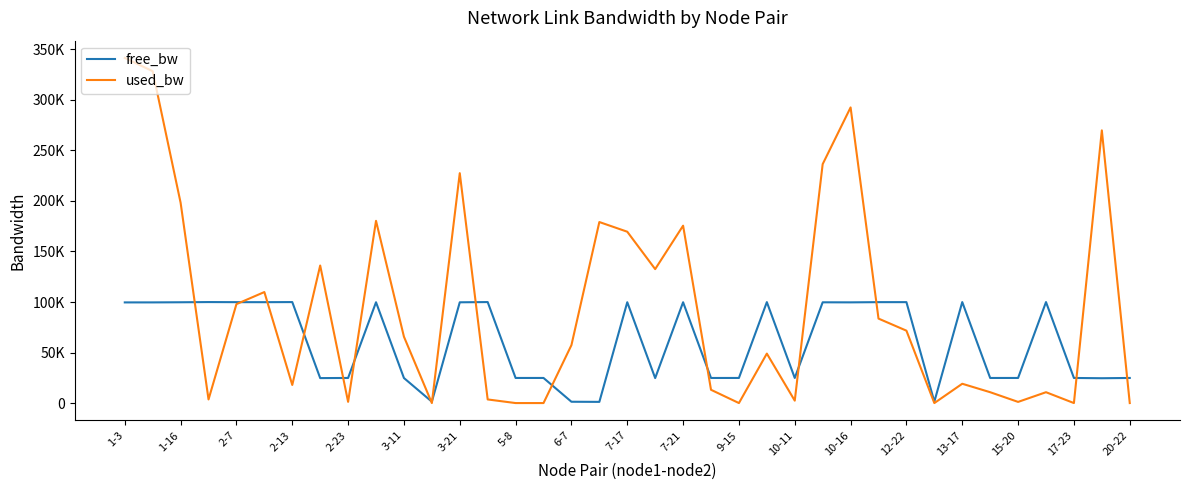

Is this an area chart (filled region under the line)?

No